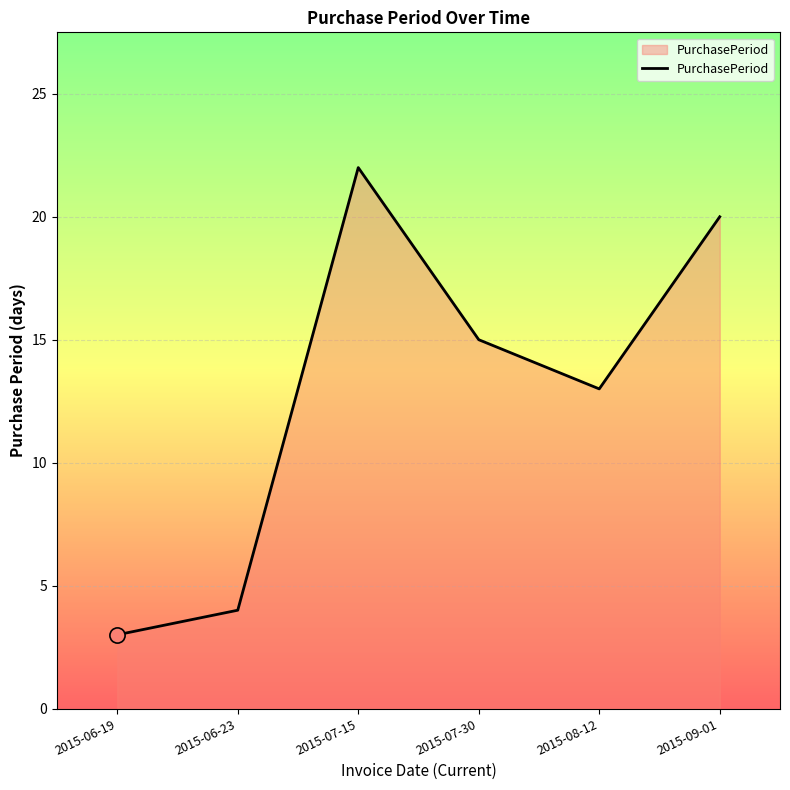

What is the change in value from 2015-07-15 to 2015-09-01?

-2